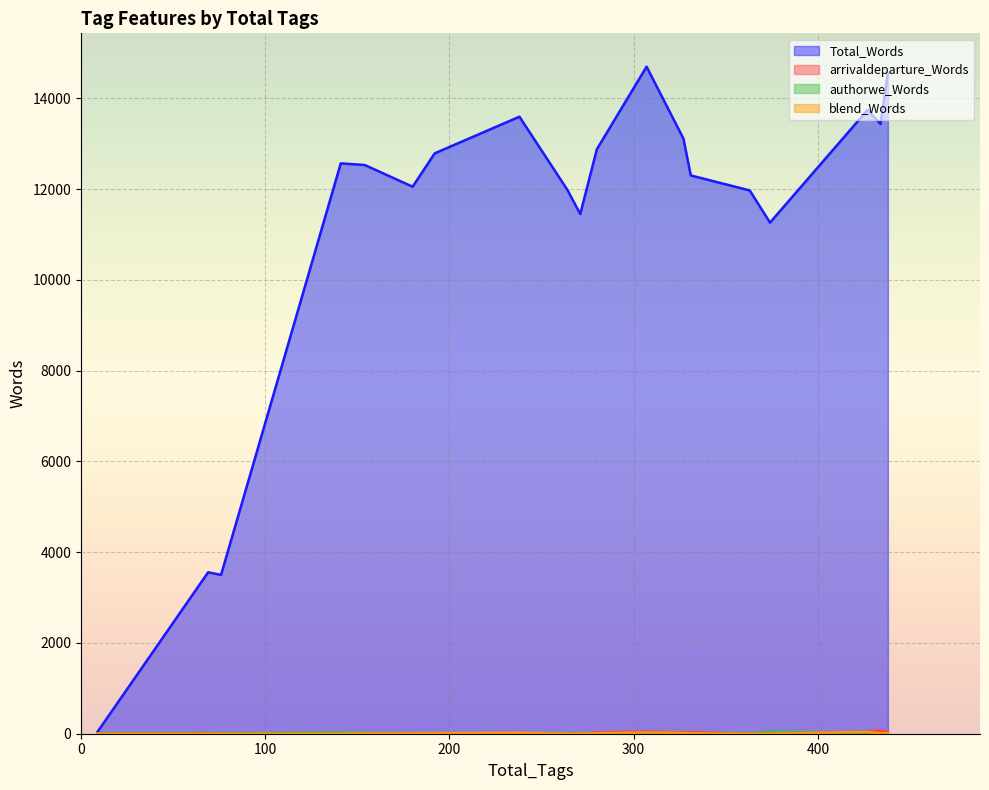

What is the highest value of the Total_Words series?

14696